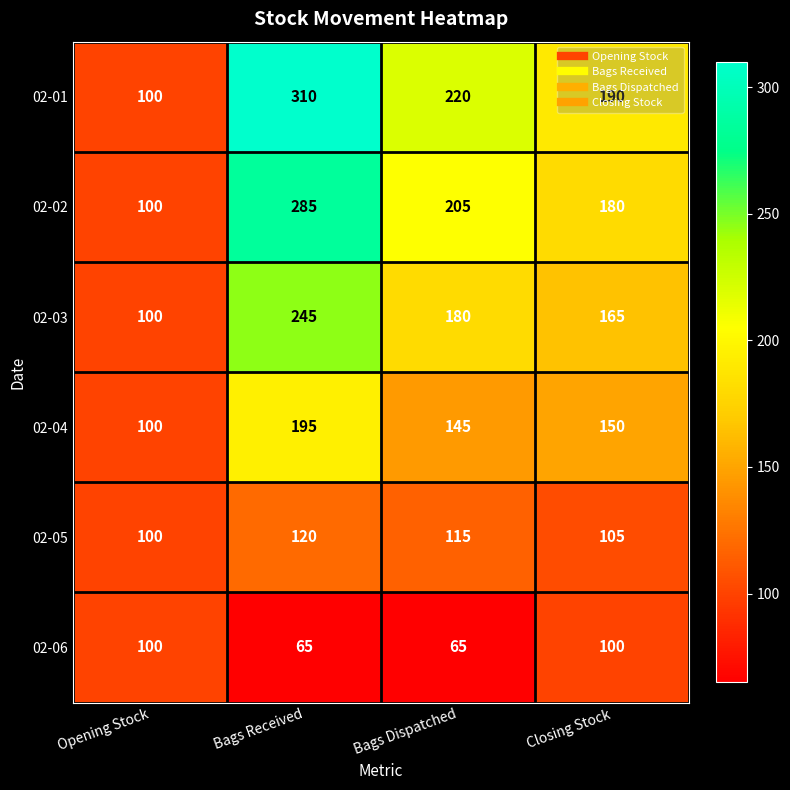

True or false: 02-01 has a value of 391 at Bags Dispatched.

False